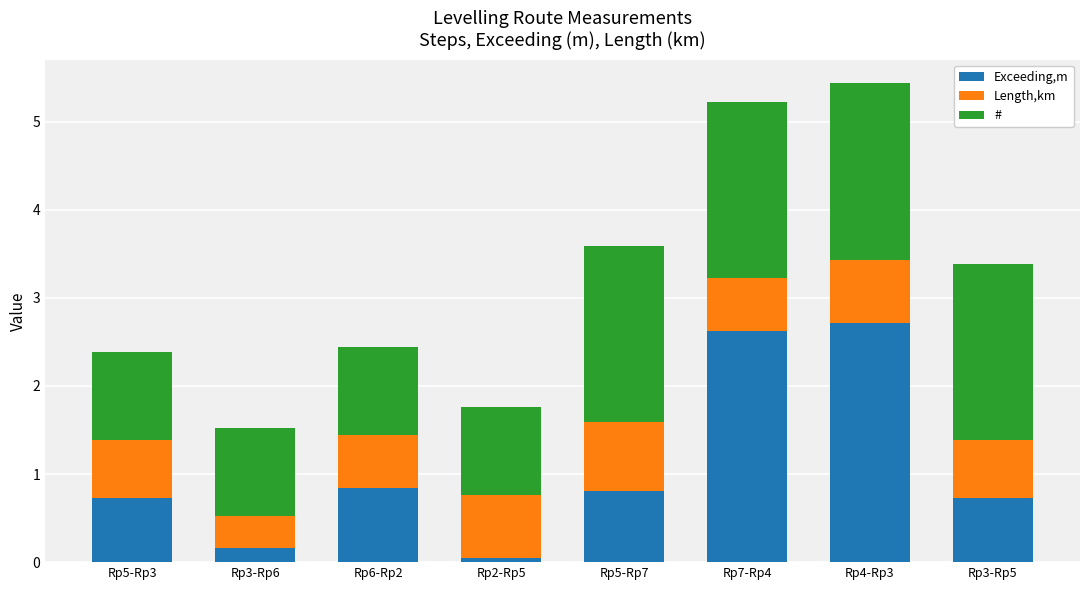

Read the Exceeding,m value at Rp3-Rp5.

0.7